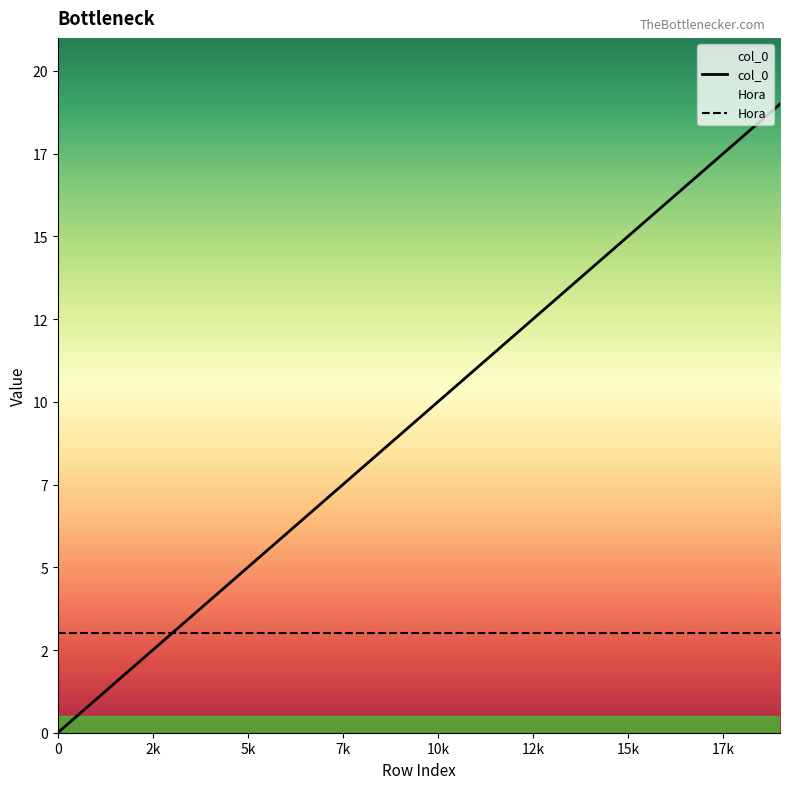

What is the average value of the Hora series?

3